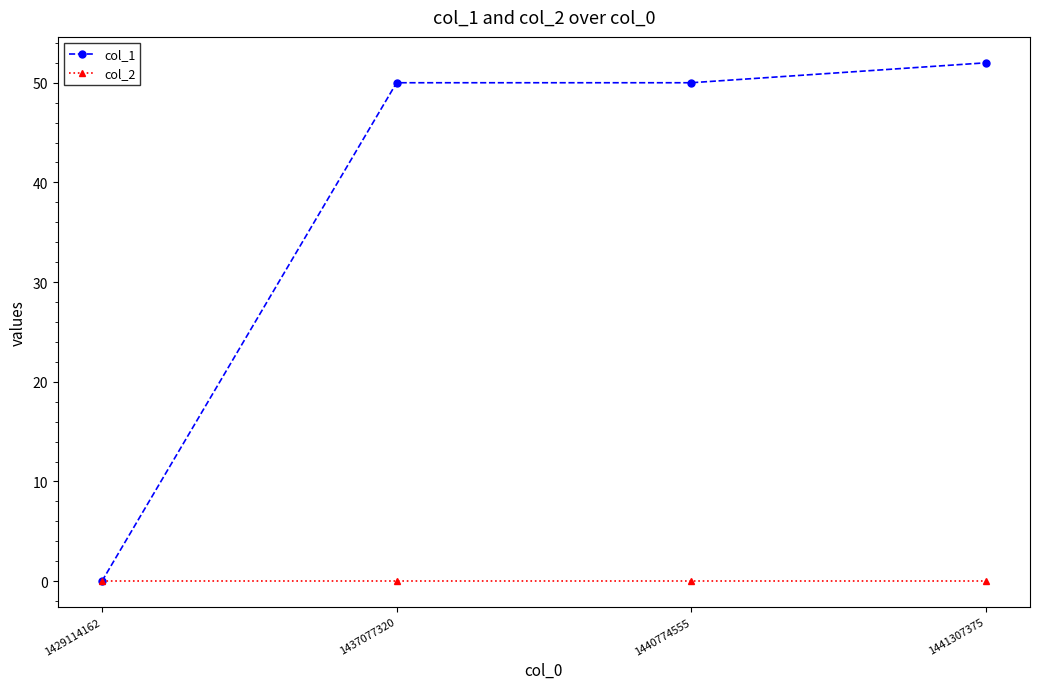

Does the chart have visible grid lines?

No